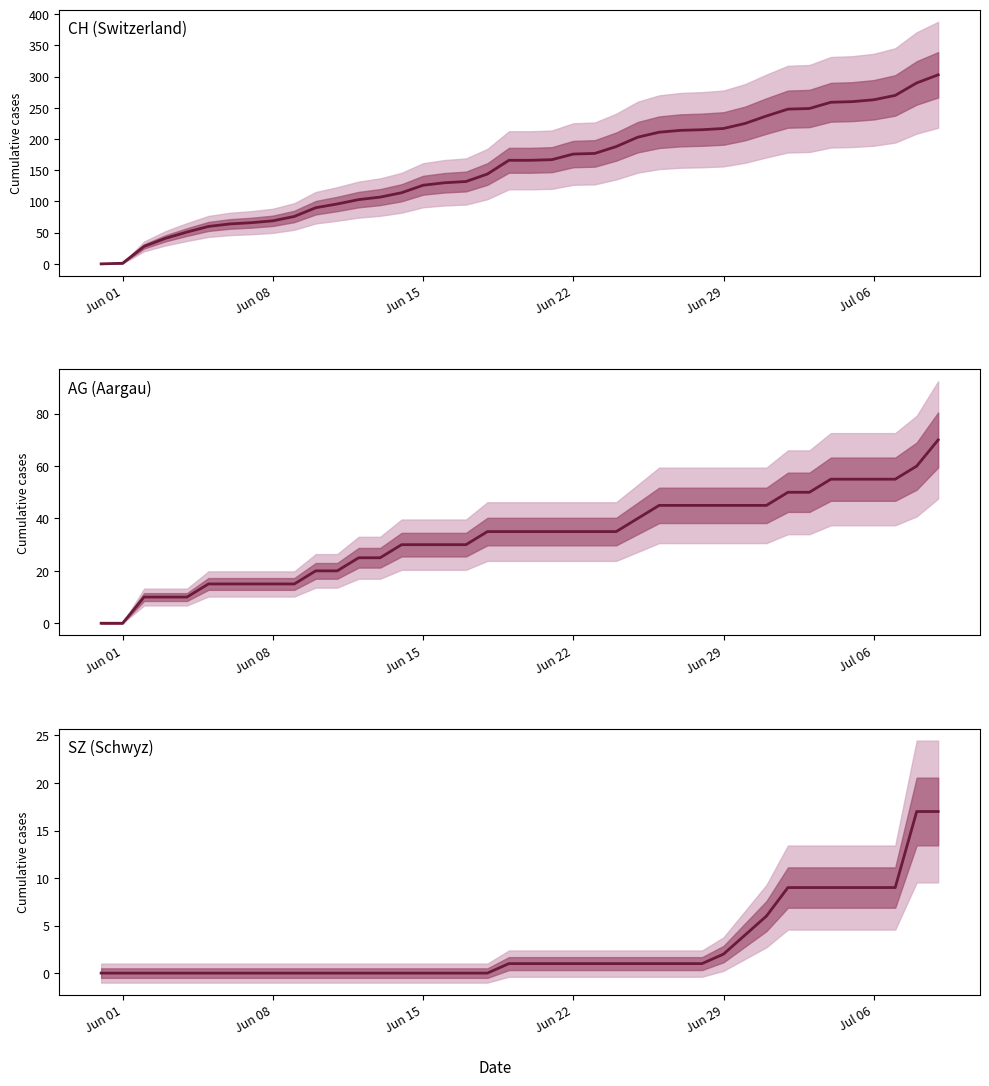

Which category has the lowest value across all series?

Jun 01